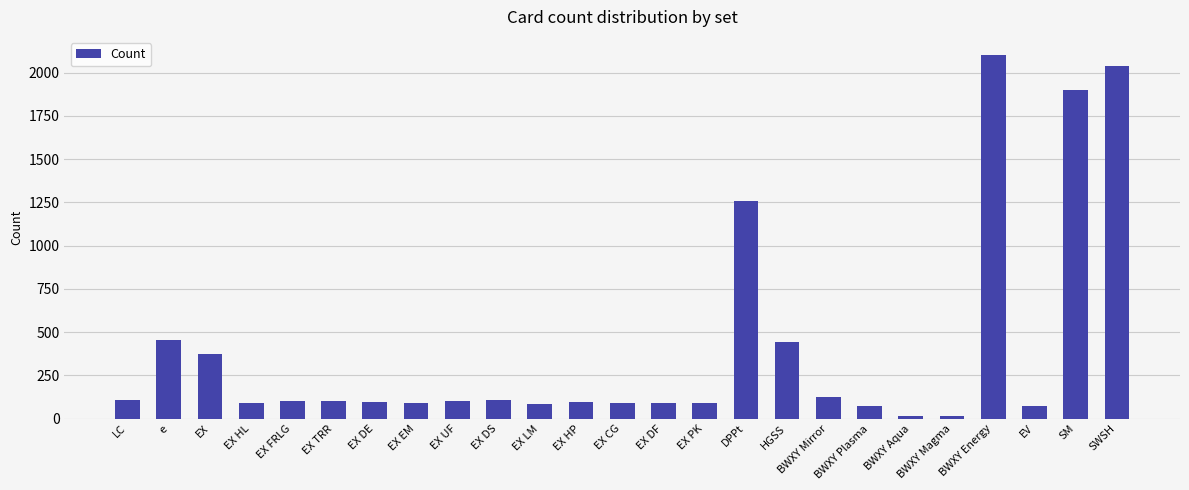

The chart shows a value of 16 at BWXY Magma. True or false?

True